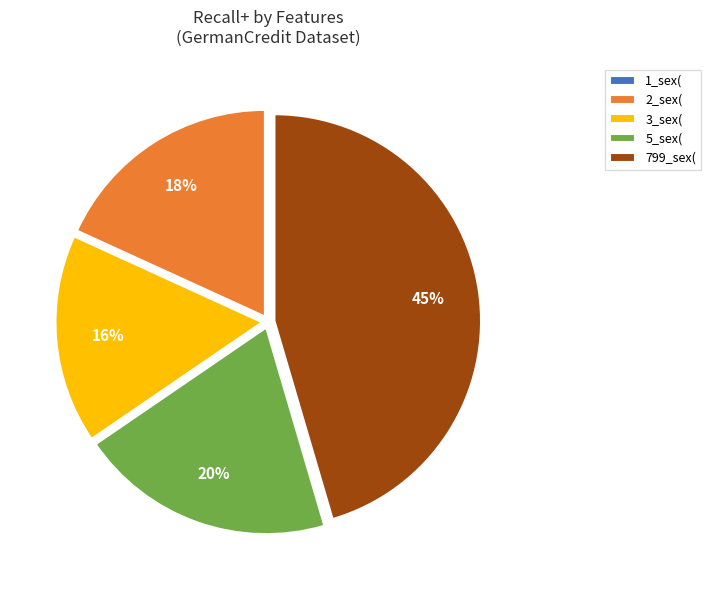

To the nearest percent, what percentage of the pie is 2_sex(?

18%